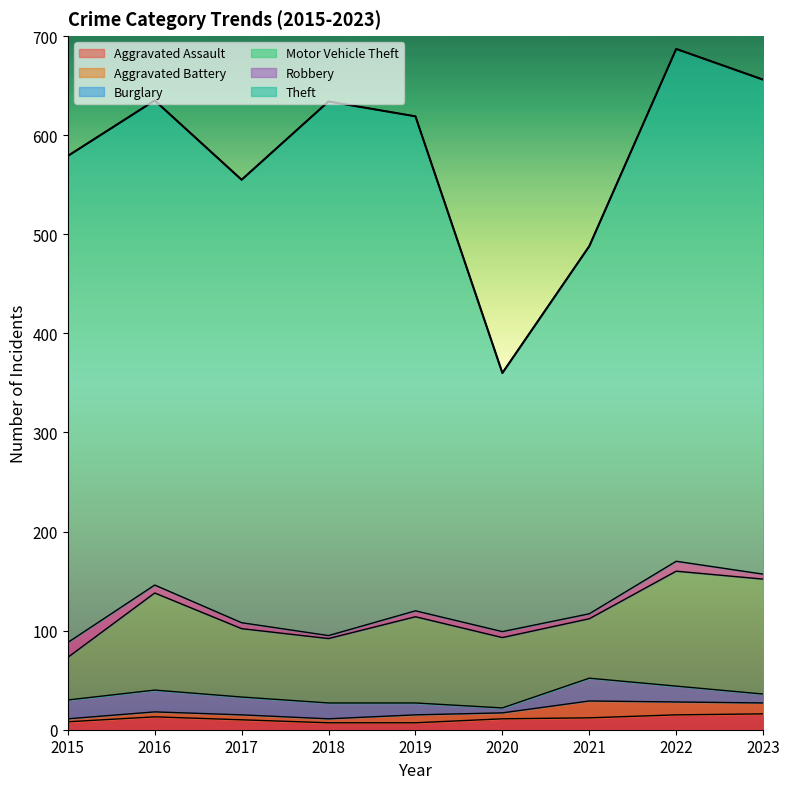

At which category does the chart reach its peak across all series?

2018